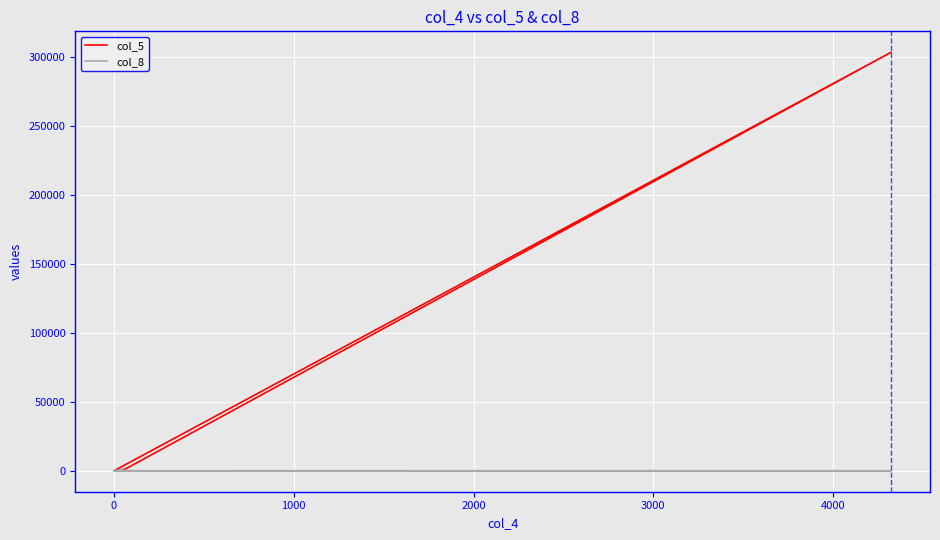

The col_8 series shows 38 at 1000. True or false?

True